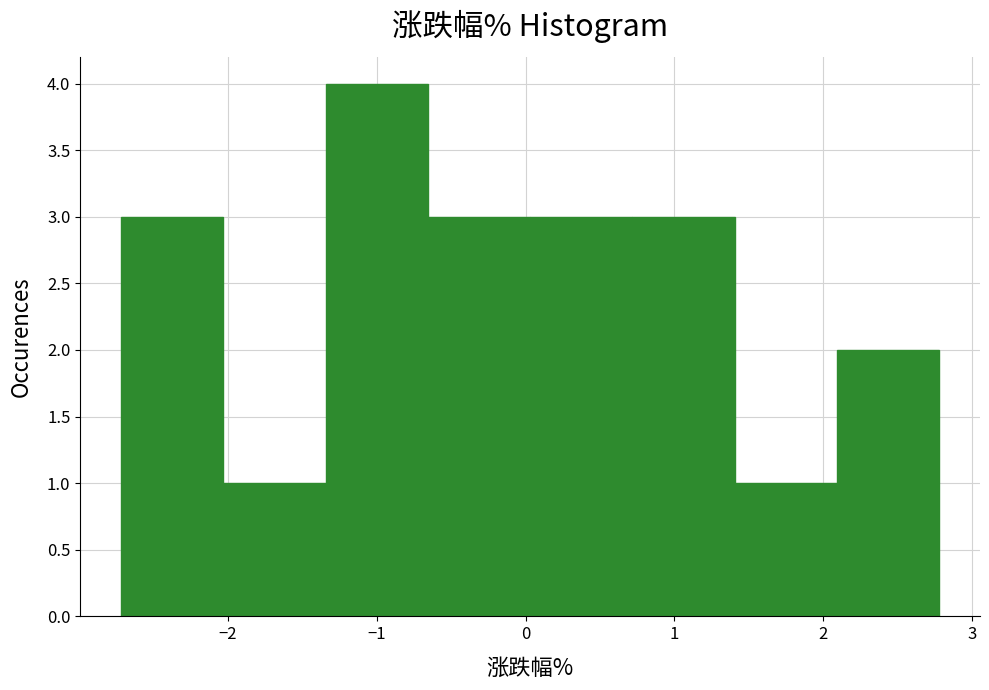

Reading left to right, list every bar in this chart as the range it spans on the x-axis followed by its height. Neither the bar edges nor the heights are printed on the chart, so give them approximately, as read against the axes.

-2.7 to -2.0: 3
-2.0 to -1.3: 1
-1.3 to -0.7: 4
-0.7 to 0.0: 3
0.0 to 0.7: 3
0.7 to 1.4: 3
1.4 to 2.1: 1
2.1 to 2.8: 2